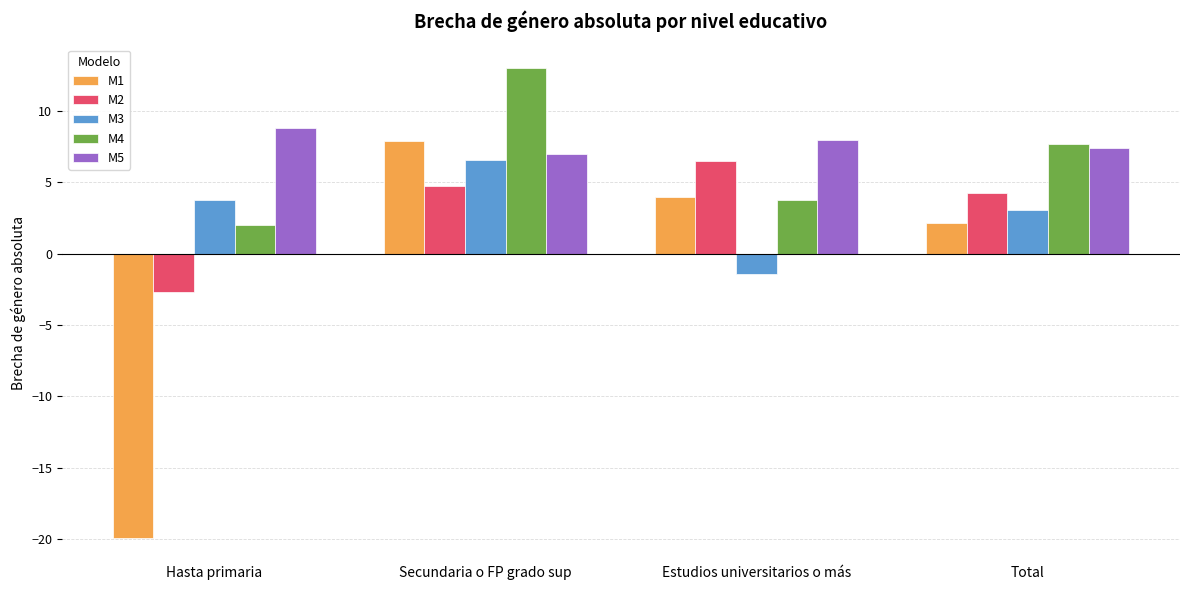

True or false: M2 has a value of 4.3 at Total.

True